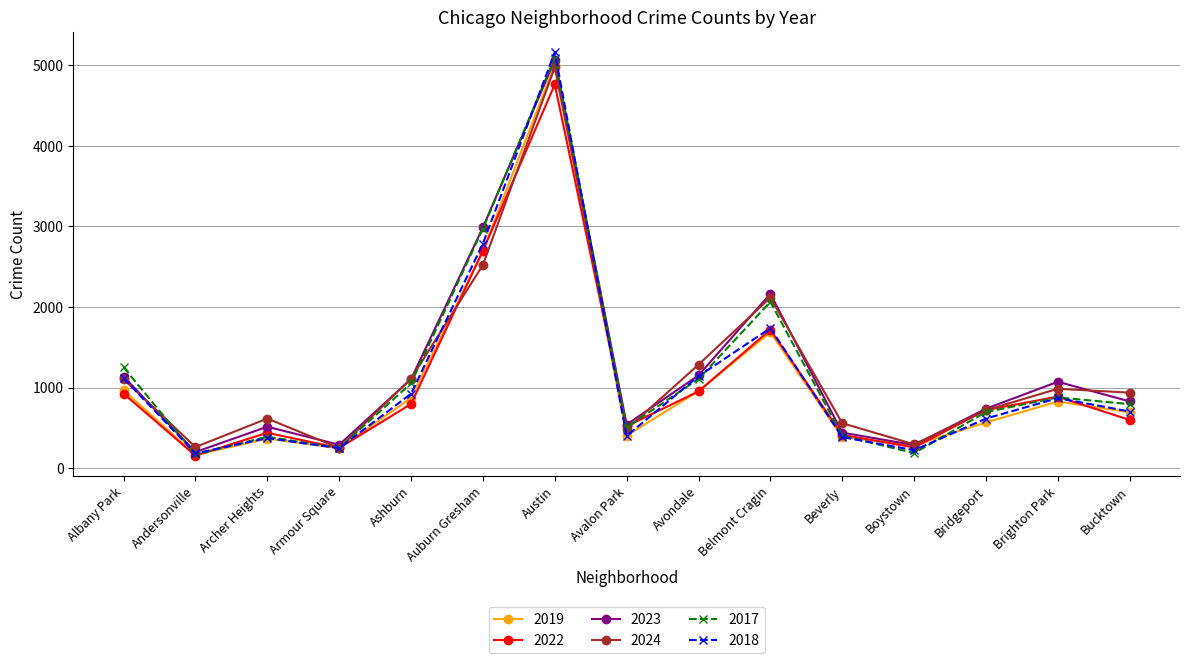

Is the value of 2023 at Auburn Gresham greater than the value of 2019 at Bucktown?

Yes